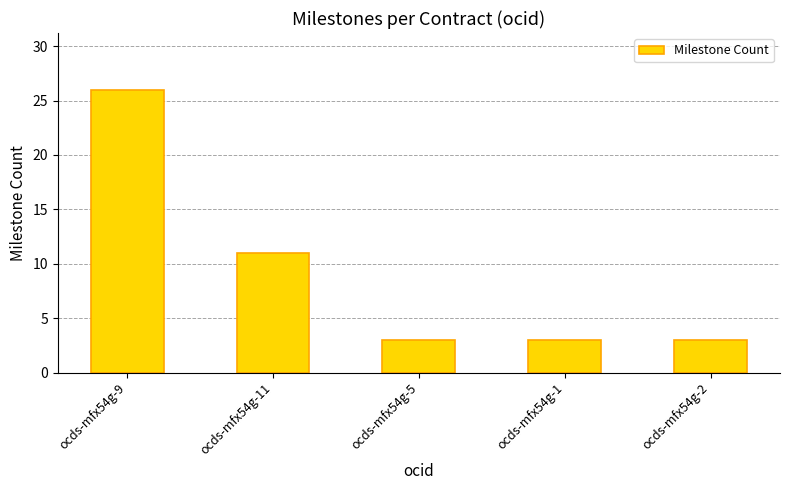

What is the difference between the values at ocds-mfx54g-11 and ocds-mfx54g-1?

8